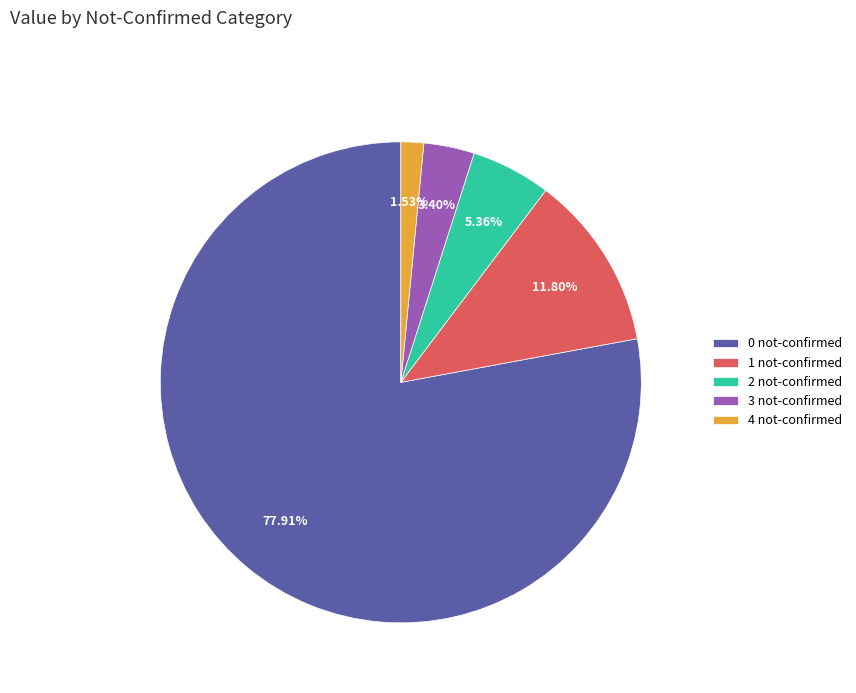

How many segments does this pie chart have?

5